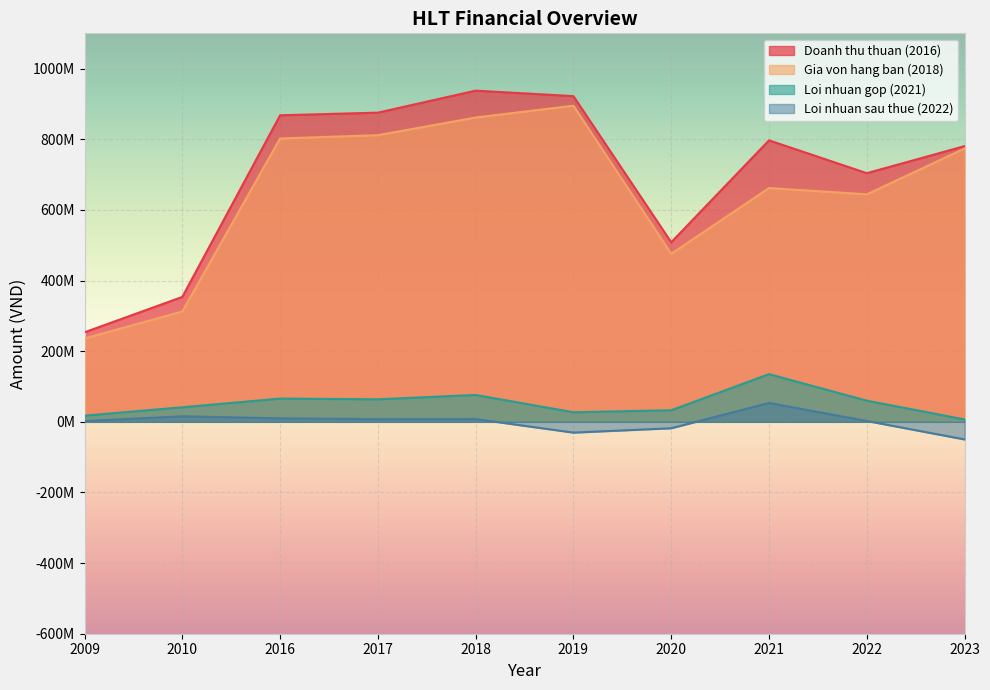

True or false: Gia von hang ban (2018) has a value of 475638337 at 2020.

True